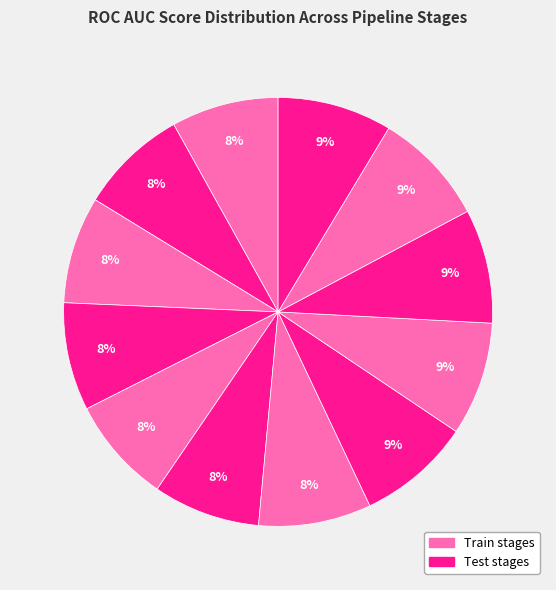

Count the number of slices in the pie.

12